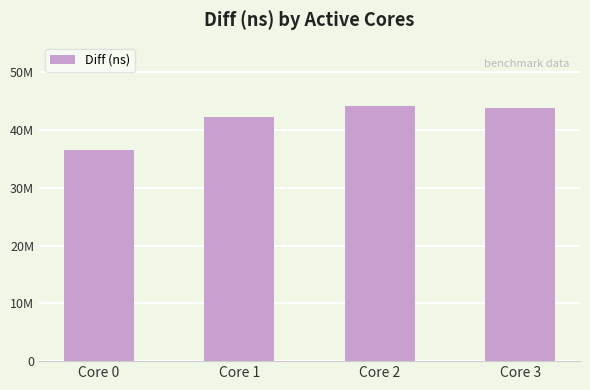

What is the difference between the maximum and second lowest values?

1874098